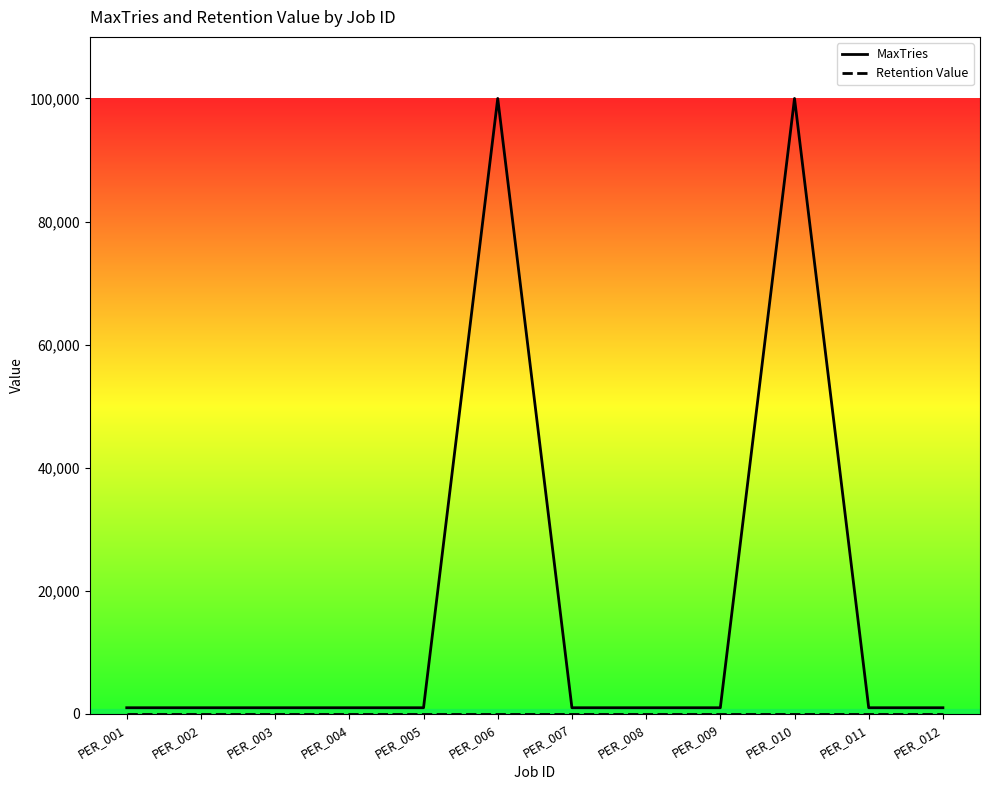

At which category is the sum across all series the highest?

PER_006